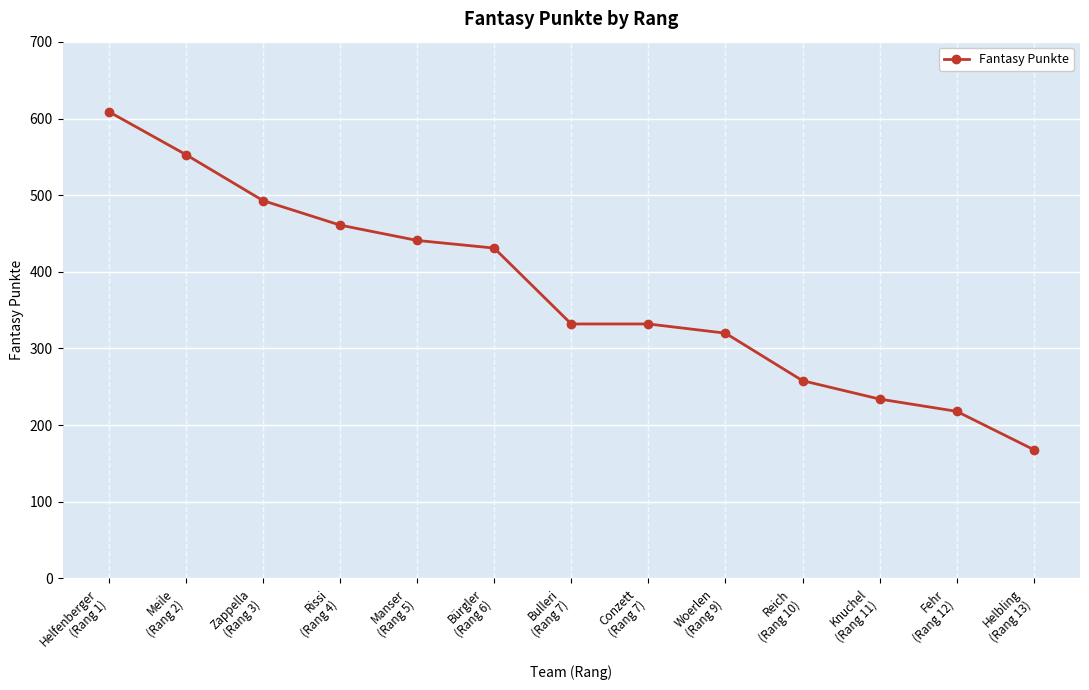

What is the average value?

373